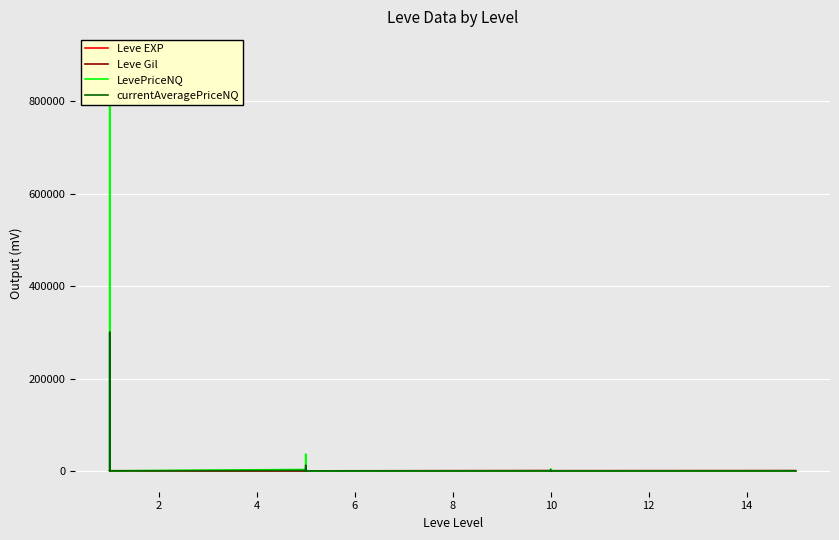

At how many categories does at least one series exceed 394009?

1